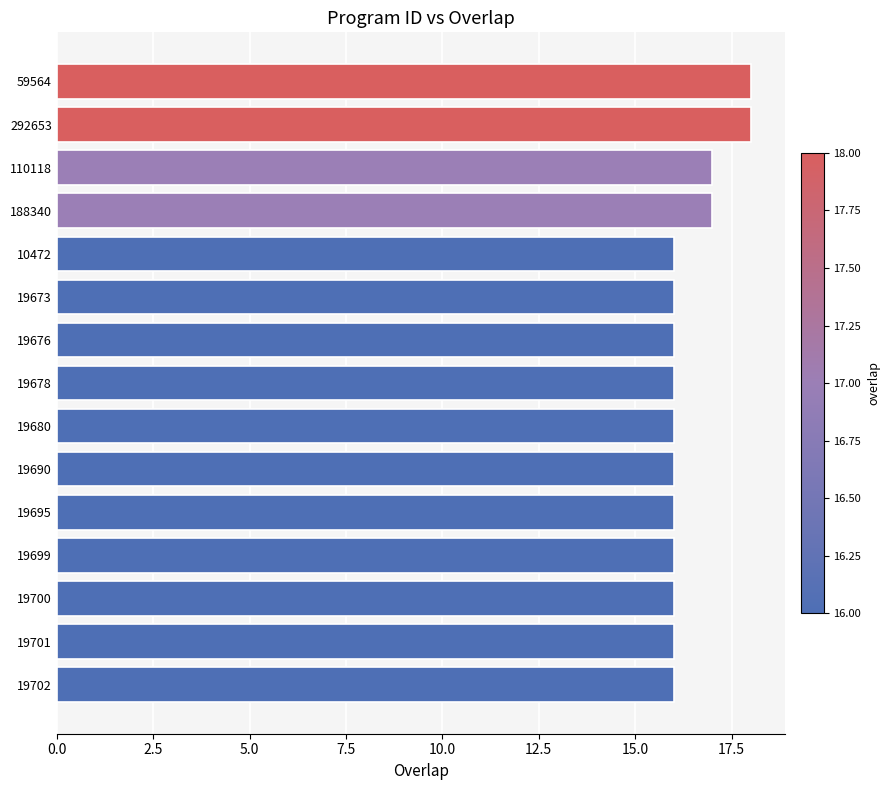

What is the value of the 12th bar from the top?

16